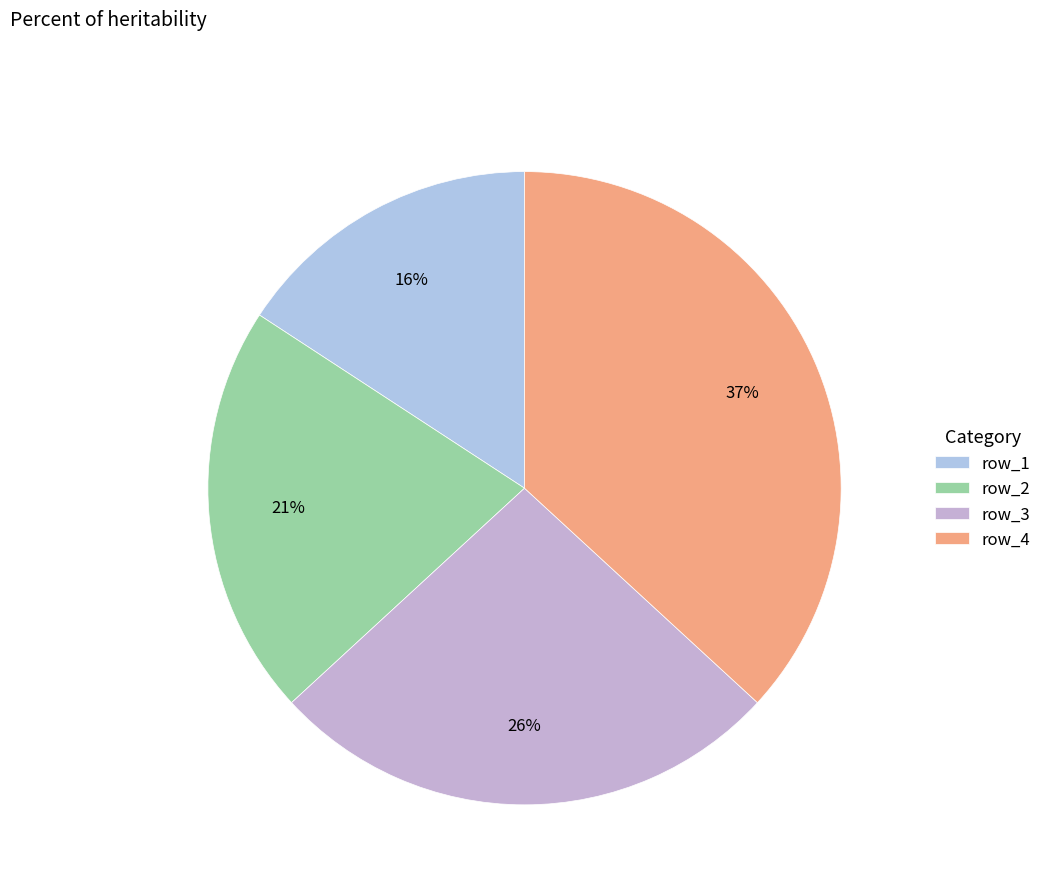

How many segments does this pie chart have?

4